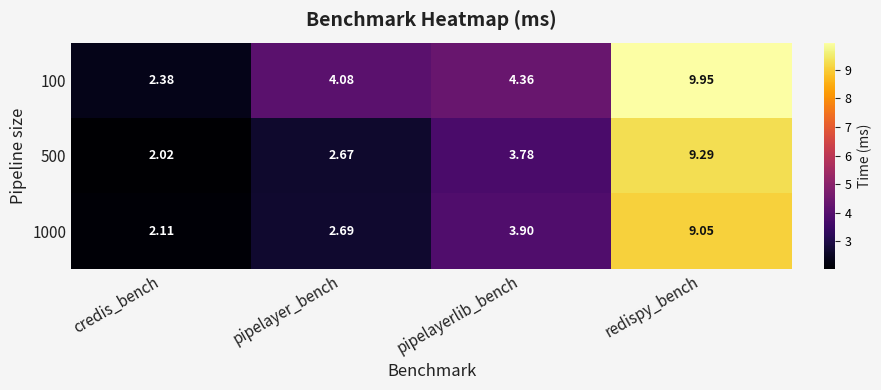

At which label does 100 reach its peak?

redispy_bench